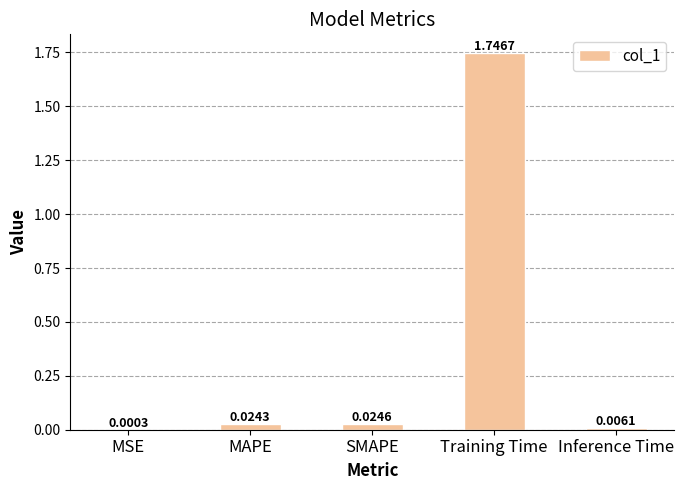

What is the average value?

0.4